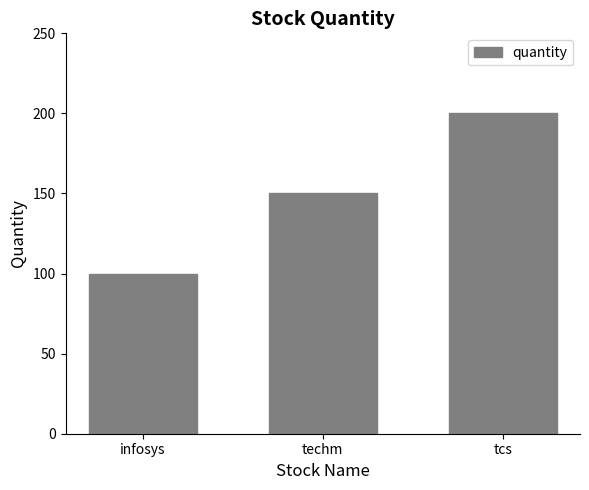

What is the label of the 3rd bar from the right?

infosys